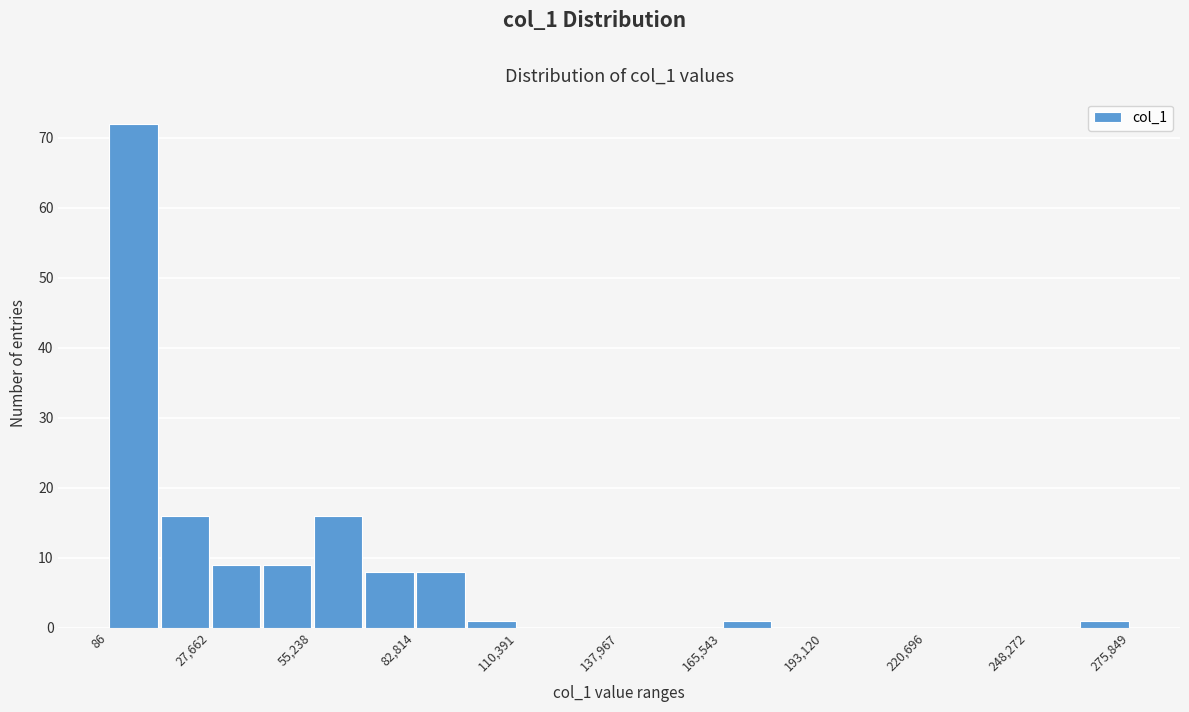

Read against the x-axis, roughly where is the centre of the tallest bar?

5000